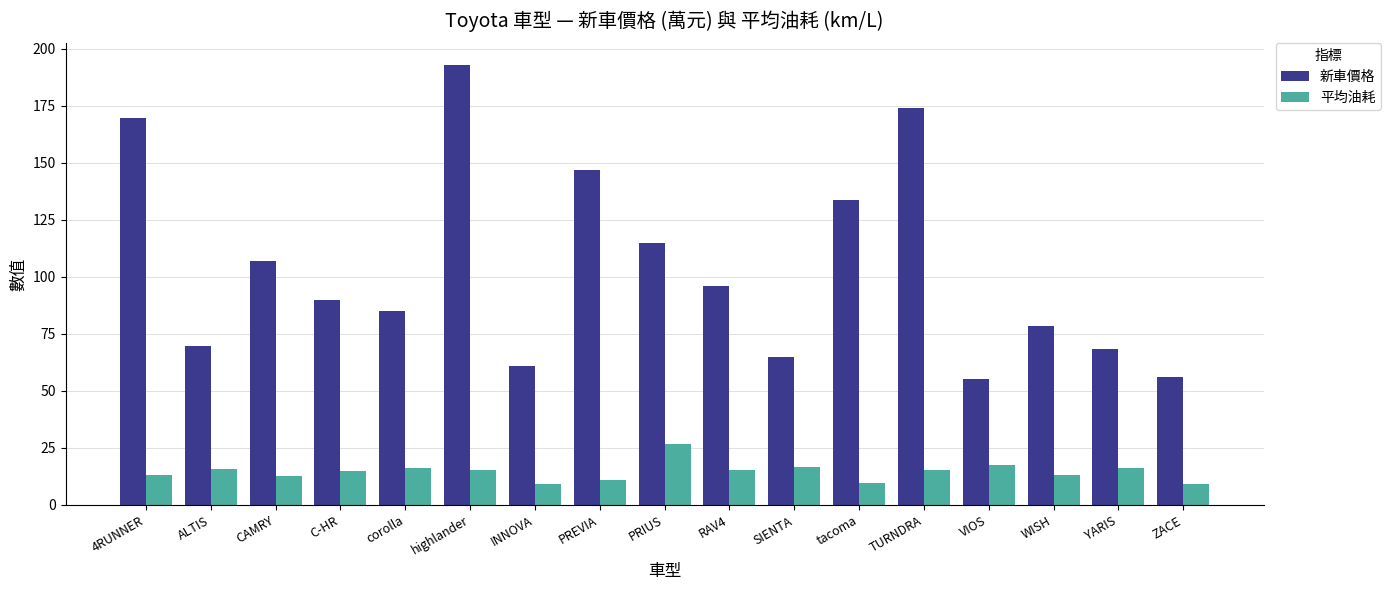

Between 4RUNNER and PREVIA, which series saw the biggest shift?

新車價格